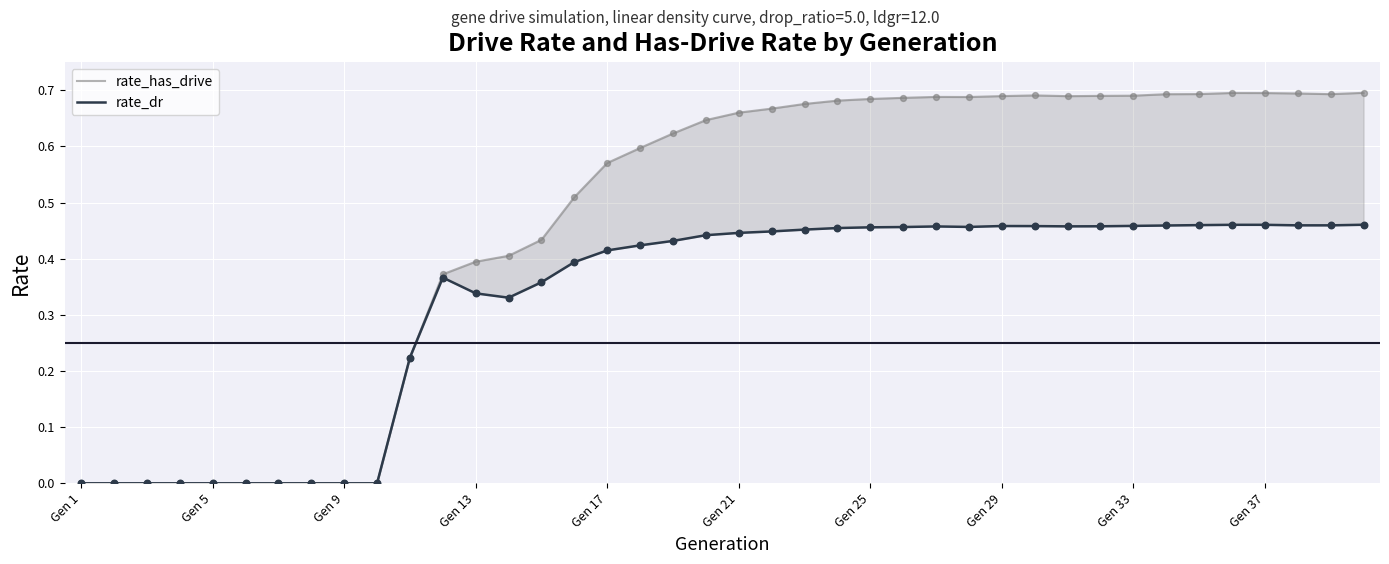

At how many categories does at least one series exceed 0?

30